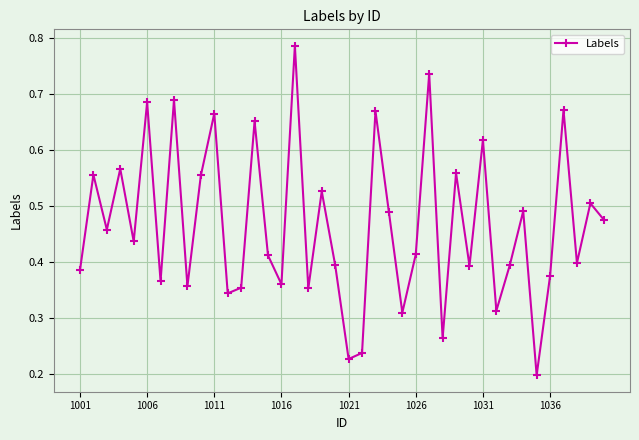

How many points are higher than both their immediate neighbors (excluding endpoints)?

15